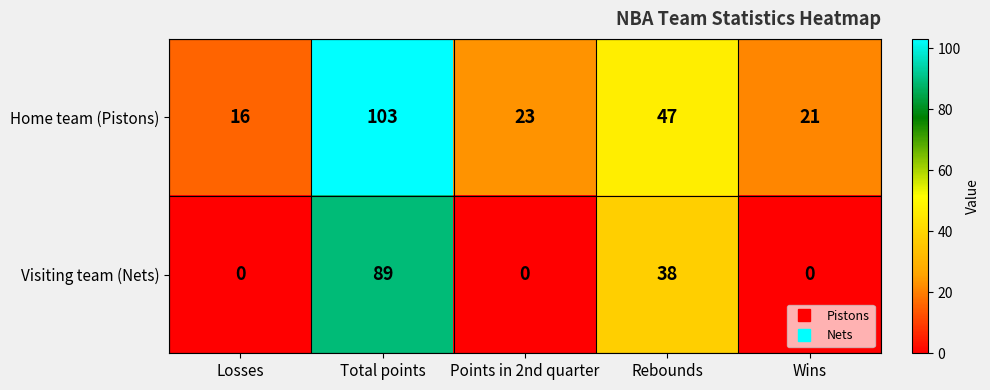

Is it true that Visiting team (Nets) equals 0 at Wins?

True